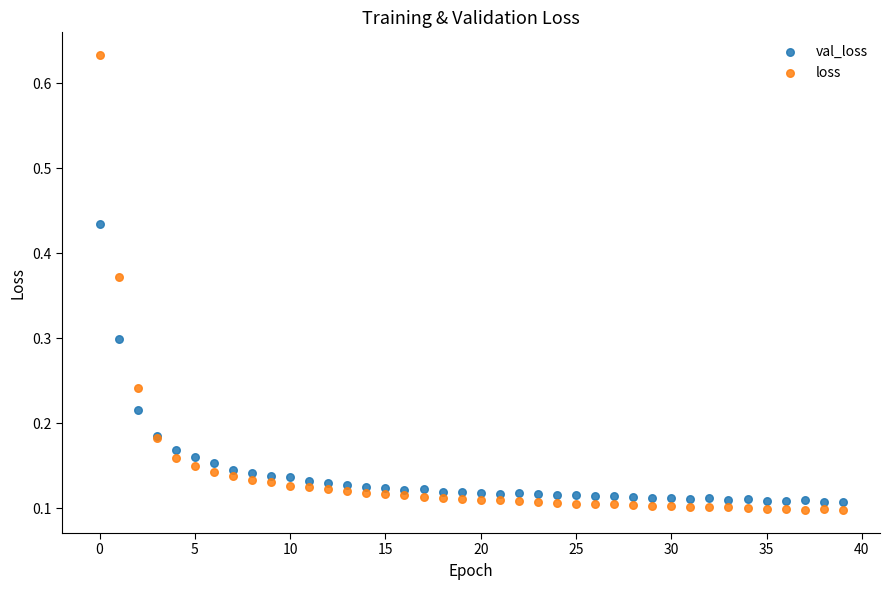

Which series reaches the minimum Y coordinate?

loss